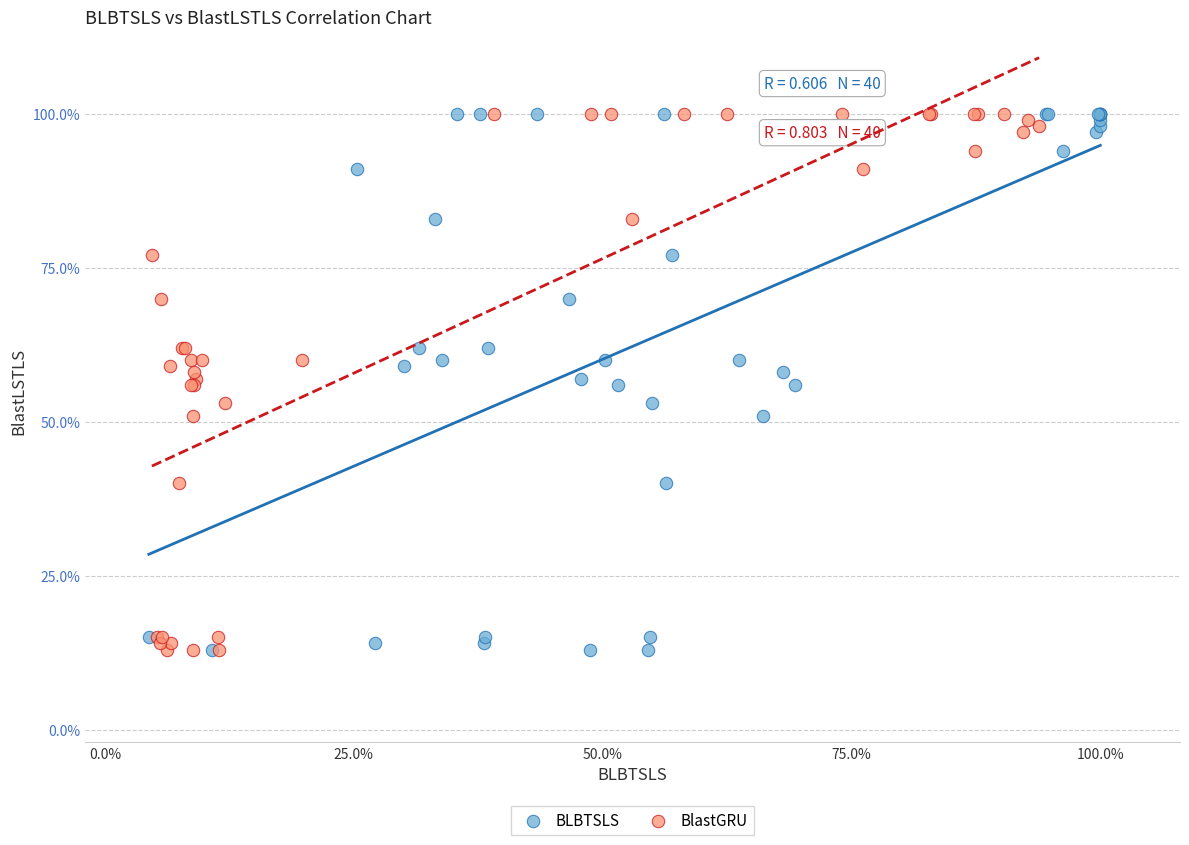

What are all the series names shown in the legend?

BLBTSLS, BlastGRU